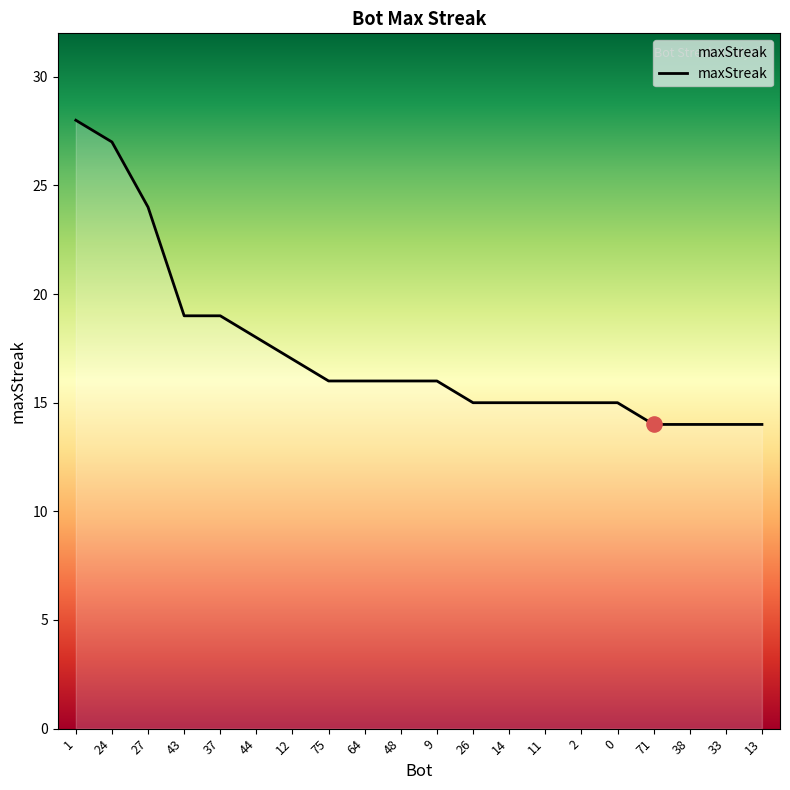

What is the ratio of the value at 75 to the value at 37?

0.8